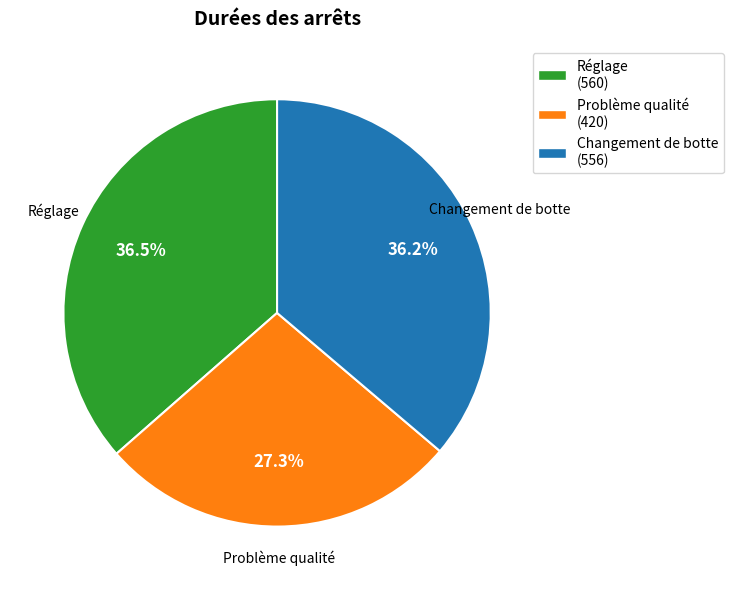

Which category has the smallest portion of the pie?

Problème qualité